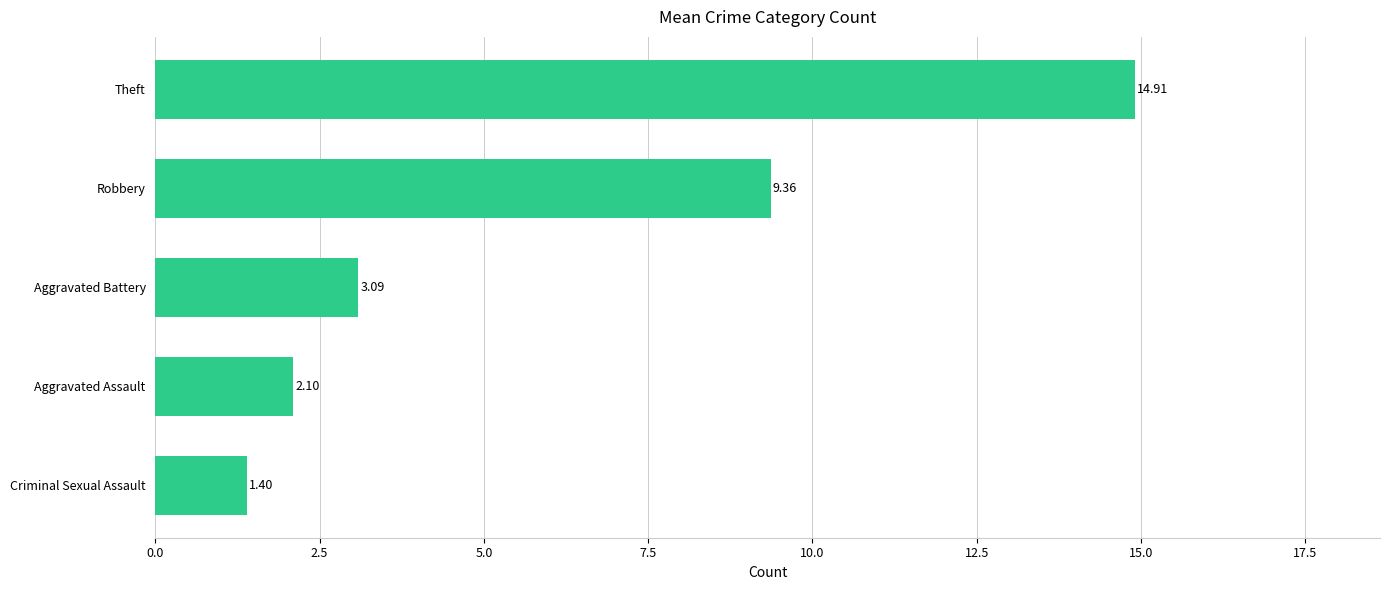

Which label corresponds to the largest value in the chart?

Theft